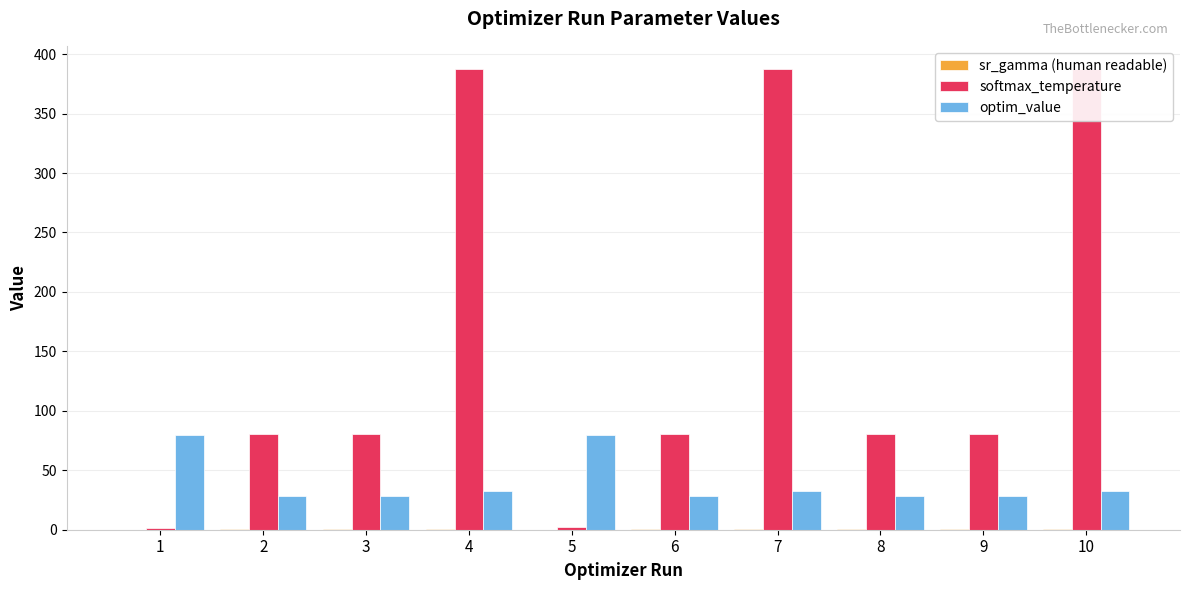

What is the approximate value of optim_value at 2?

28.1